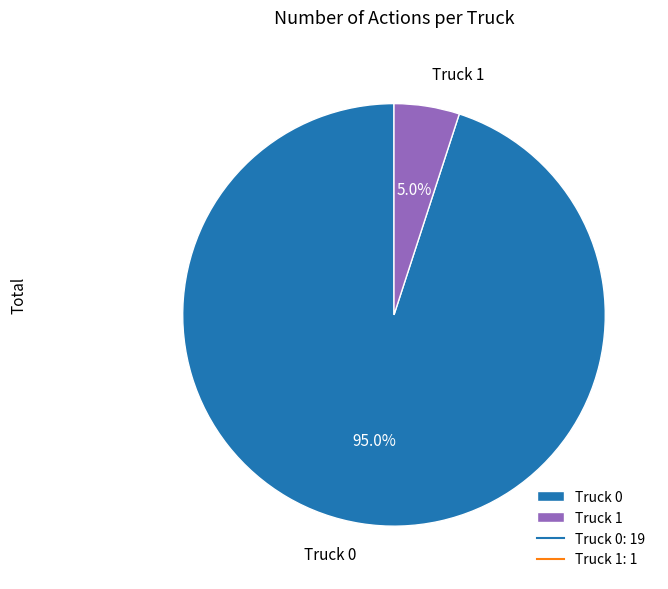

To the nearest percent, what is the difference between the Truck 1 and Truck 0 slice percentages?

90%